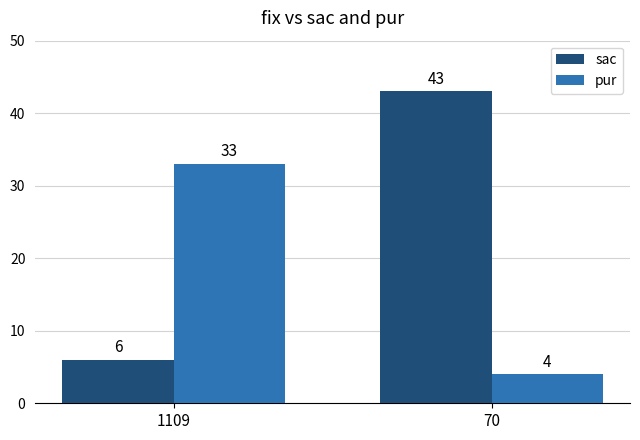

At 1109, list the series in order from largest to smallest.

pur, sac